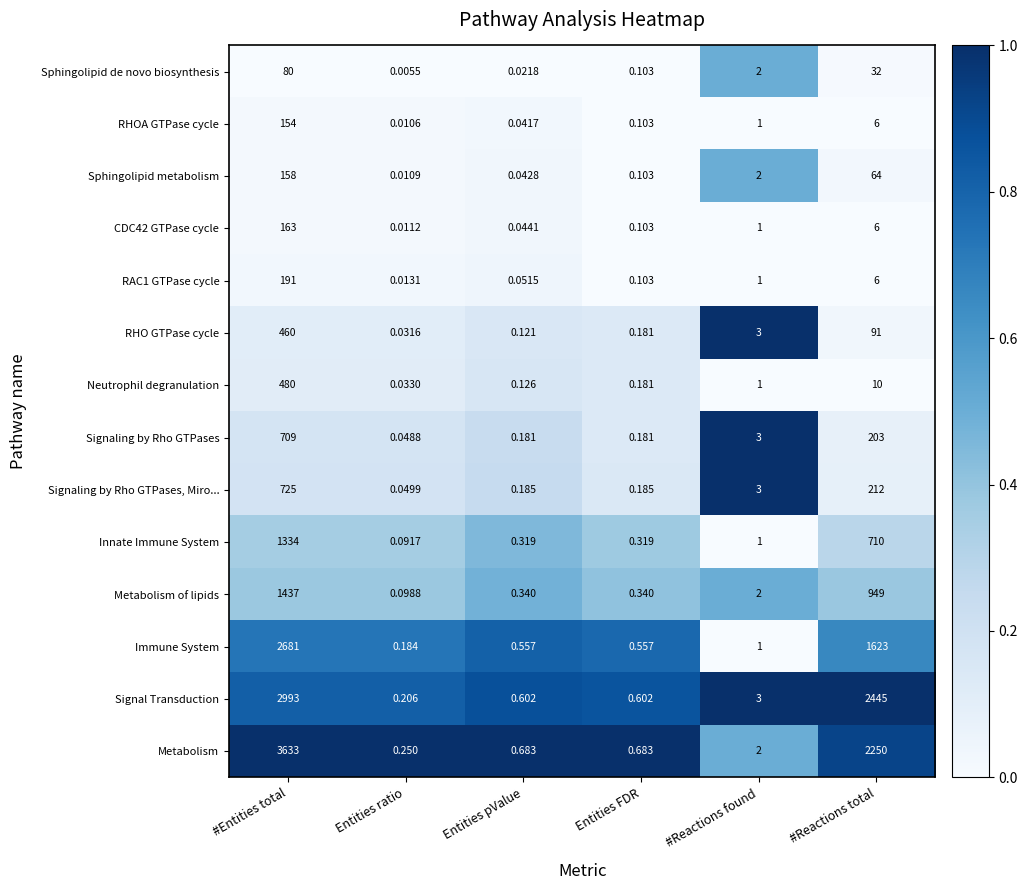

Where is Signaling by Rho GTPases nearest to the value 354?

#Reactions total